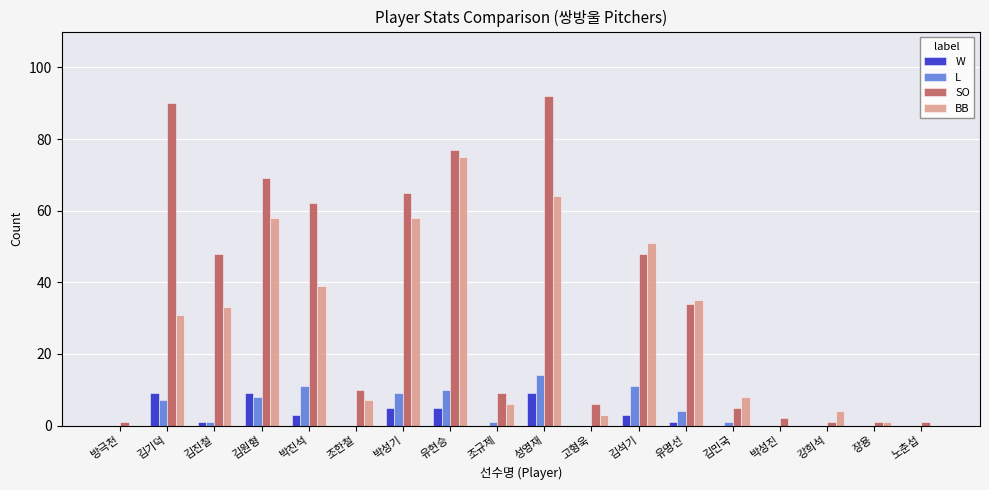

What is the highest value of the L series?

14